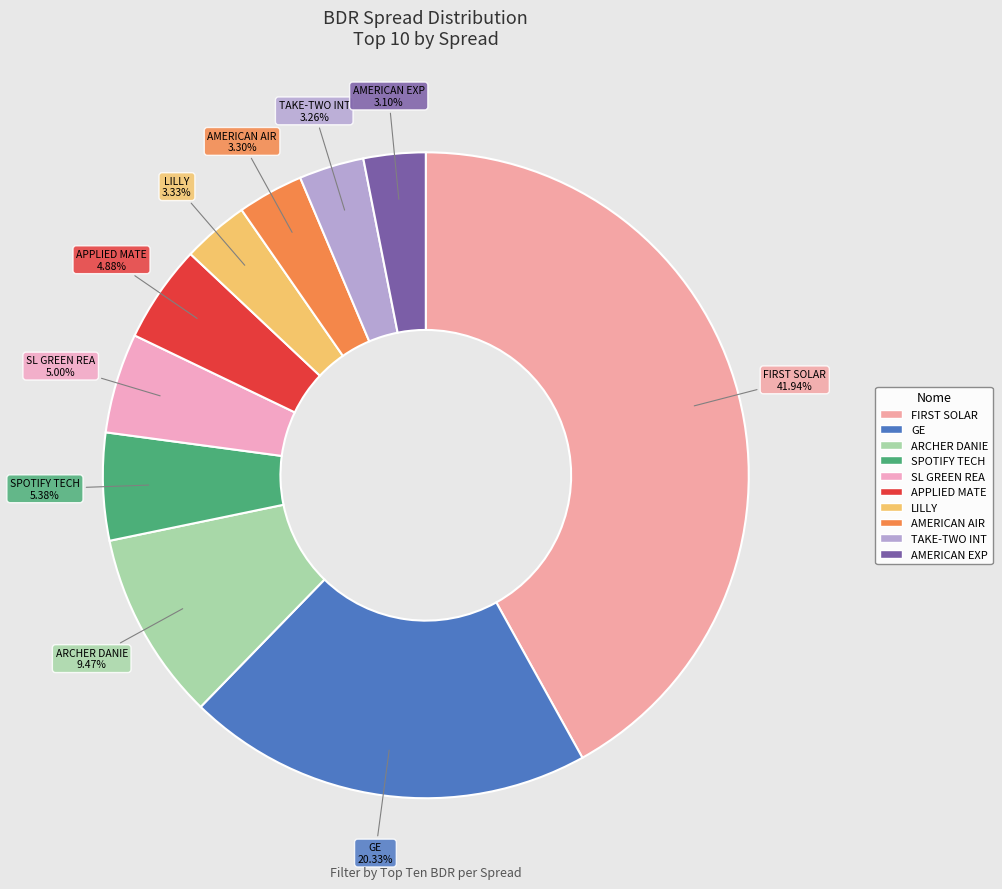

Count the number of slices in the pie.

10